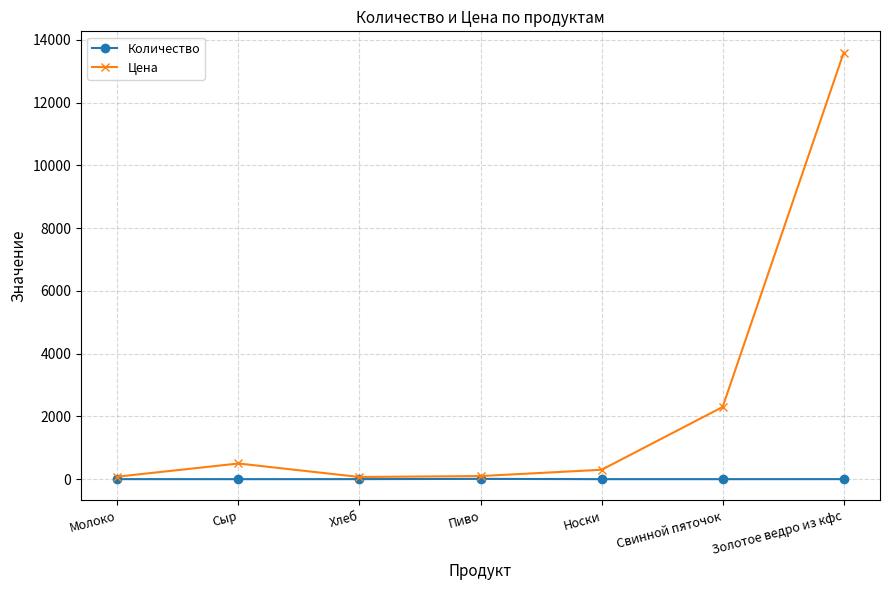

List the series in order of their overall mean, lowest first.

Количество, Цена